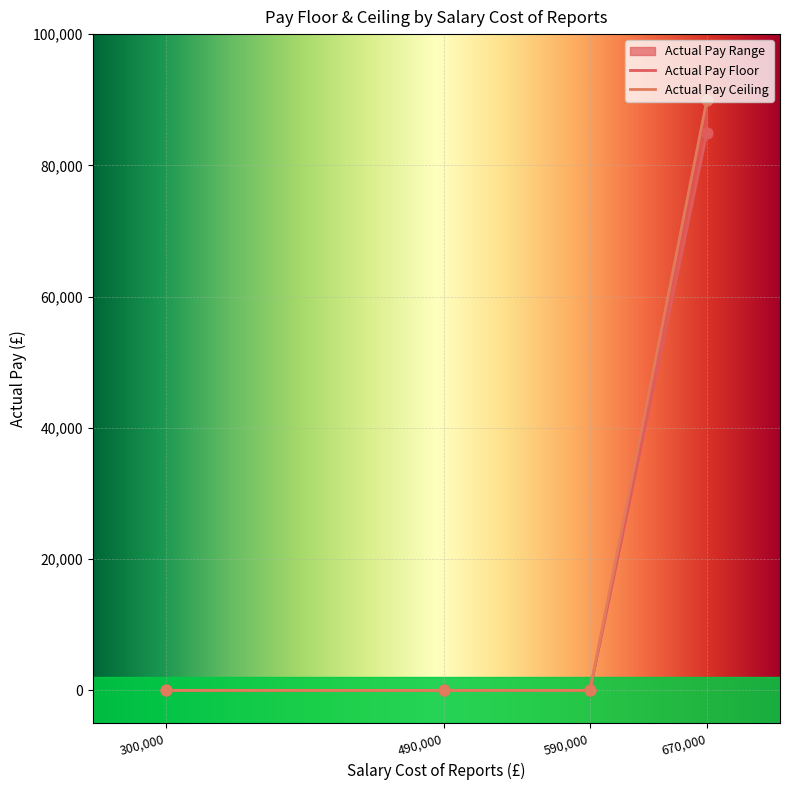

Which series reaches the maximum Y coordinate?

Actual Pay Ceiling